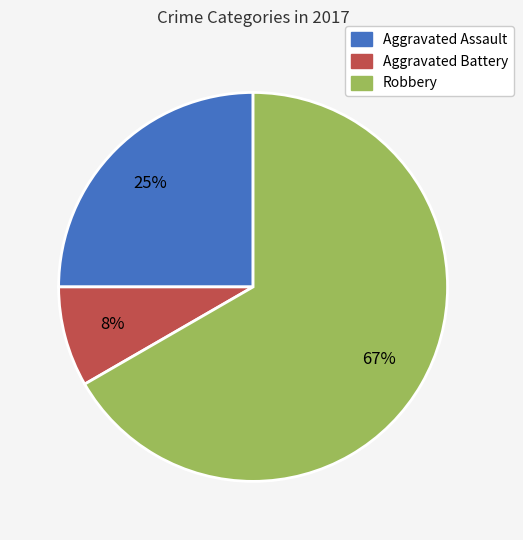

Between Robbery and Aggravated Assault, which is larger?

Robbery